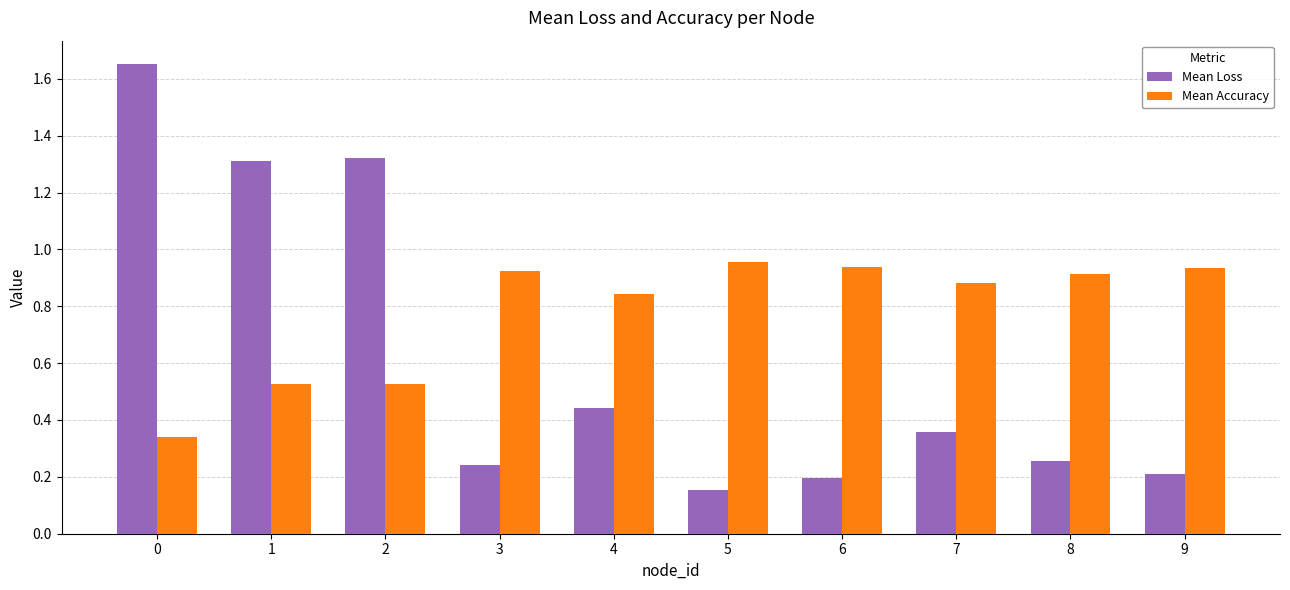

Is it true that Mean Accuracy equals 1.3 at 6?

False